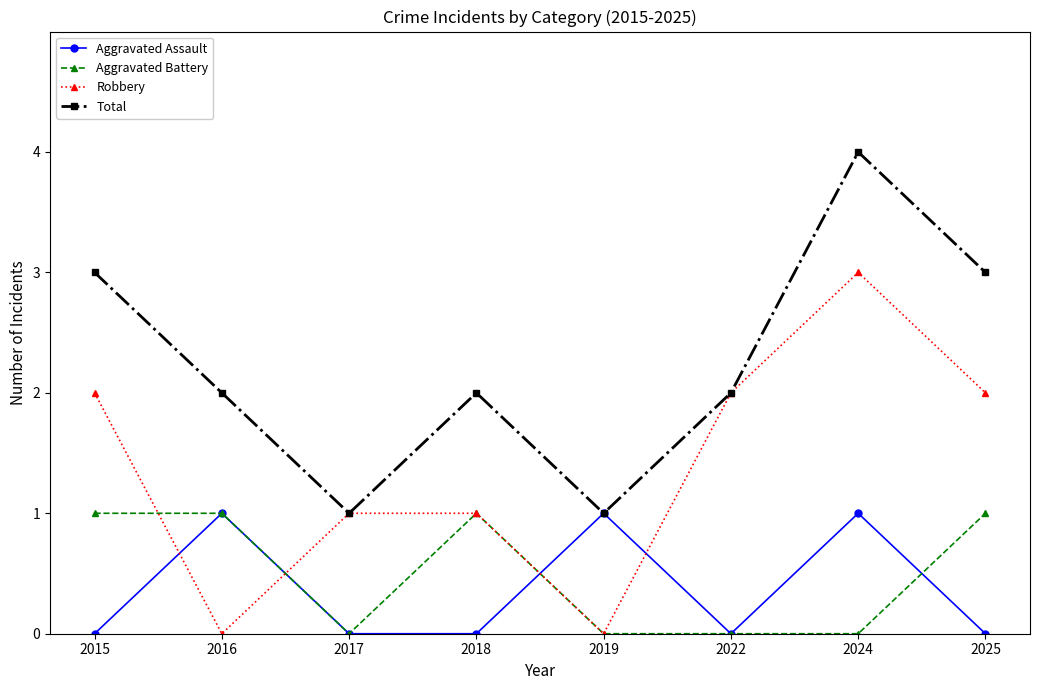

Which series changed the most between 2019 and 2022?

Robbery